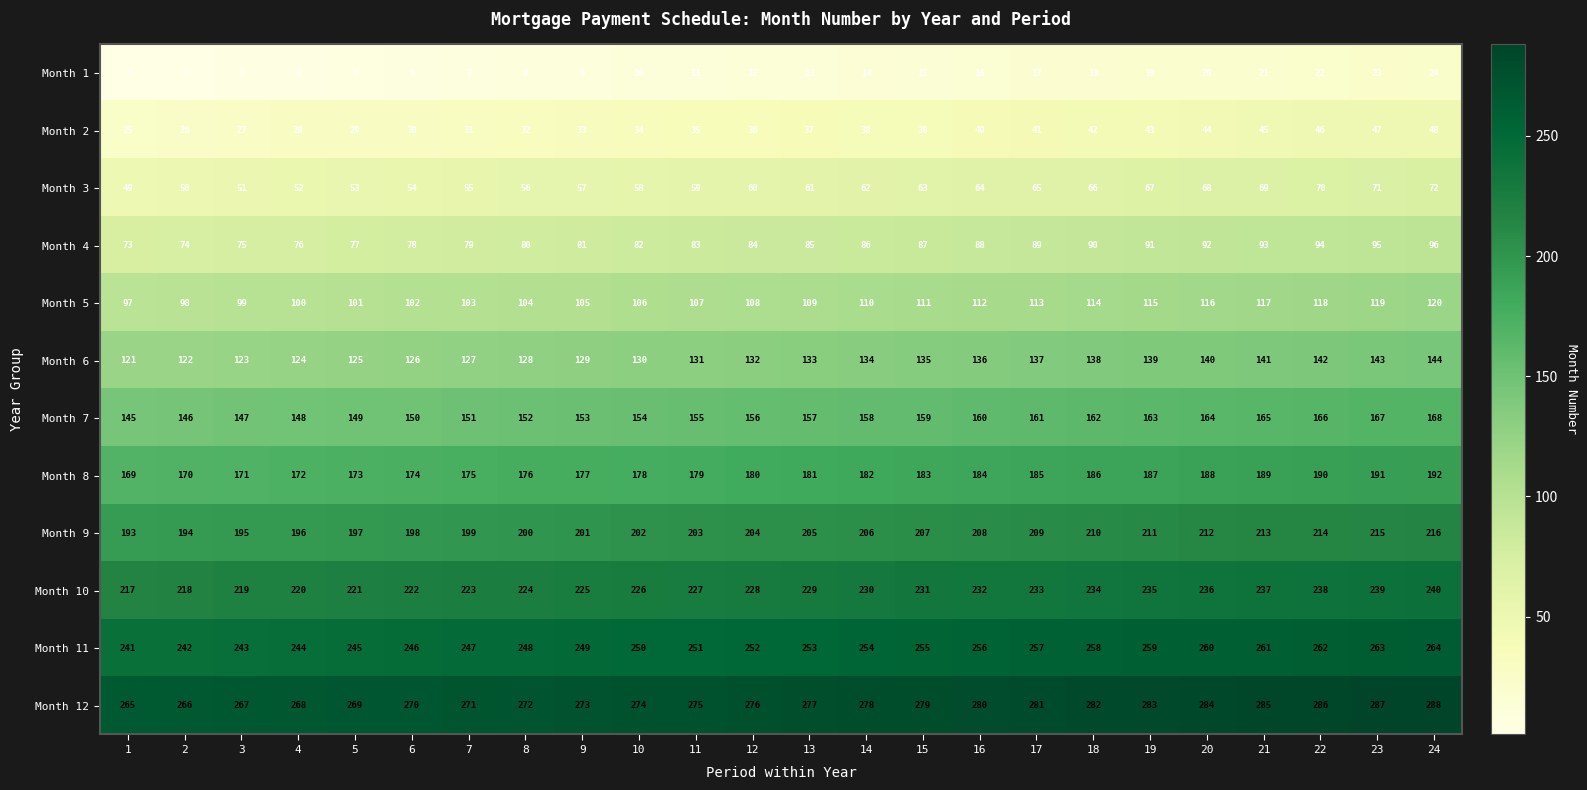

What is the difference between the maximum and minimum values in the Month 8 series?

23